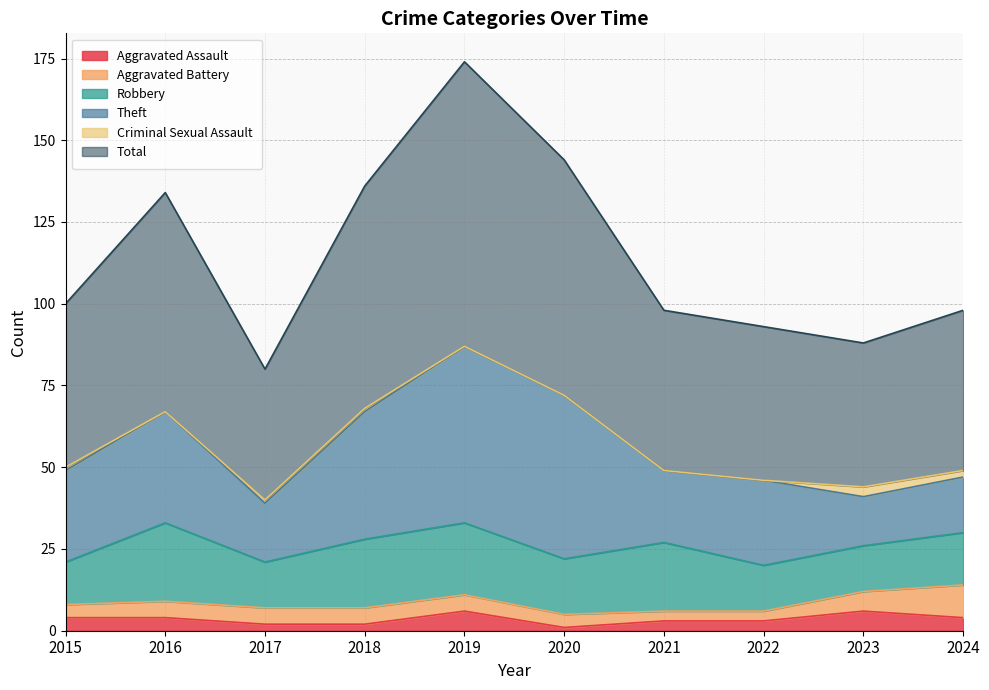

The value of Theft at 2017 is 4. True or false?

False